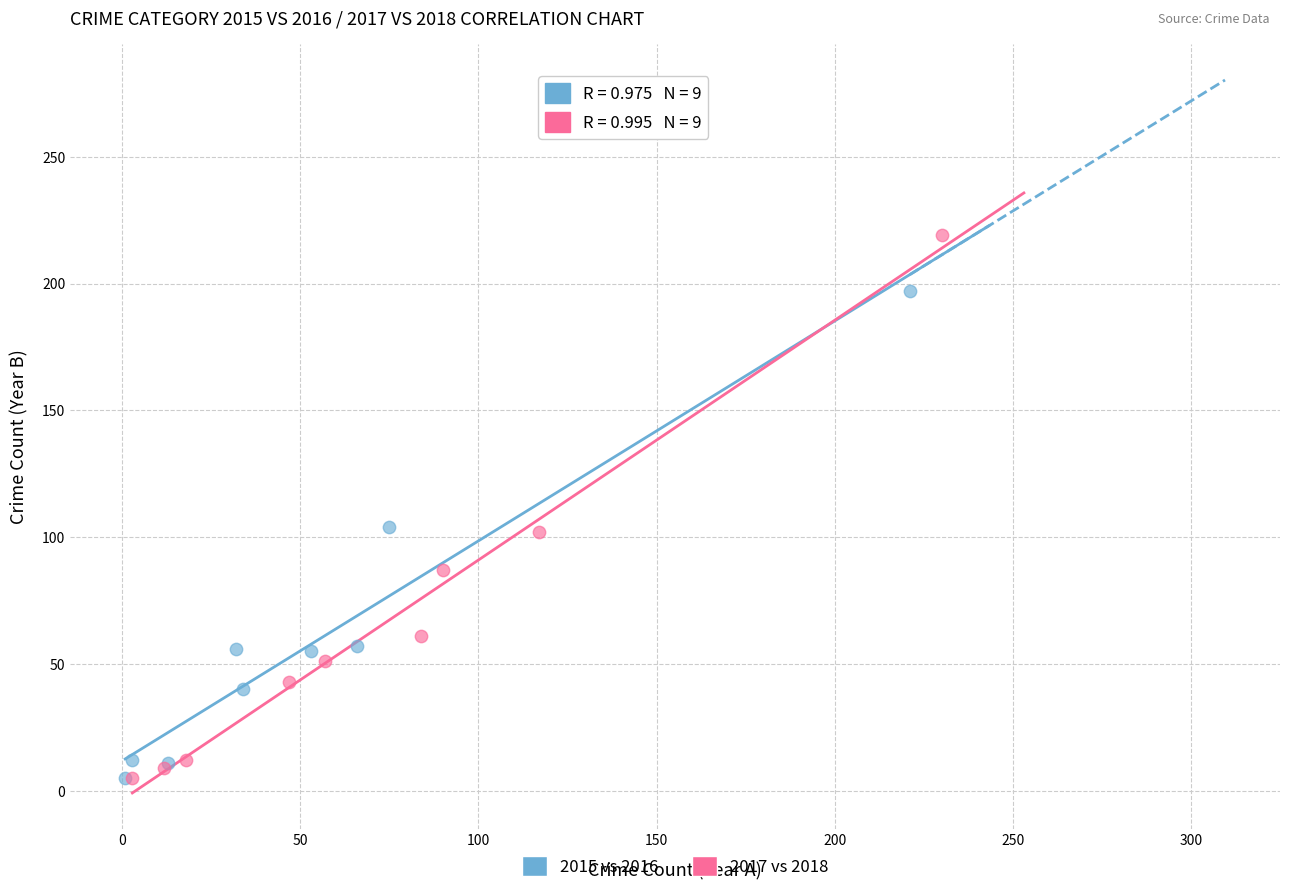

Which series has the largest Y range (max minus min)?

2017 vs 2018